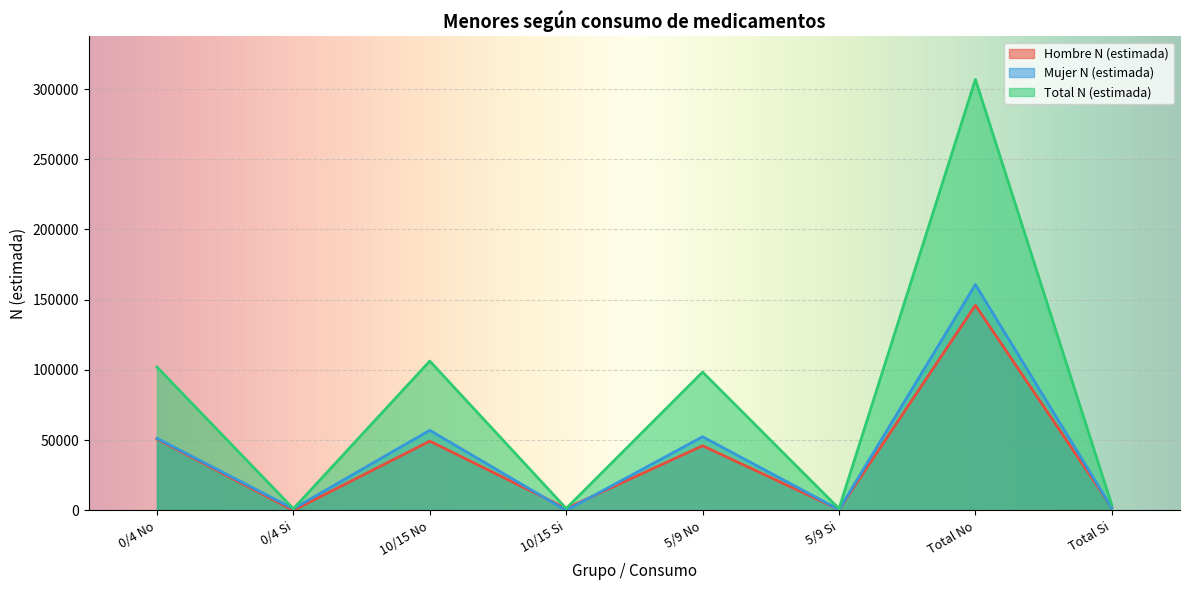

True or false: Mujer N (estimada) and Total N (estimada) intersect in this chart.

False